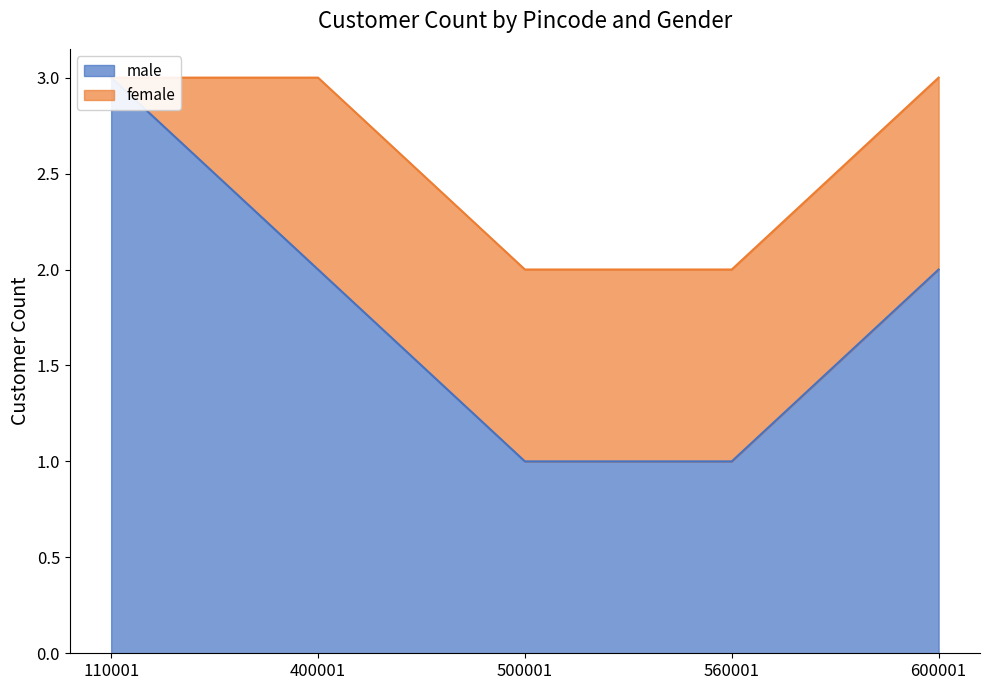

Which has a higher value, 400001 or 600001?

400001